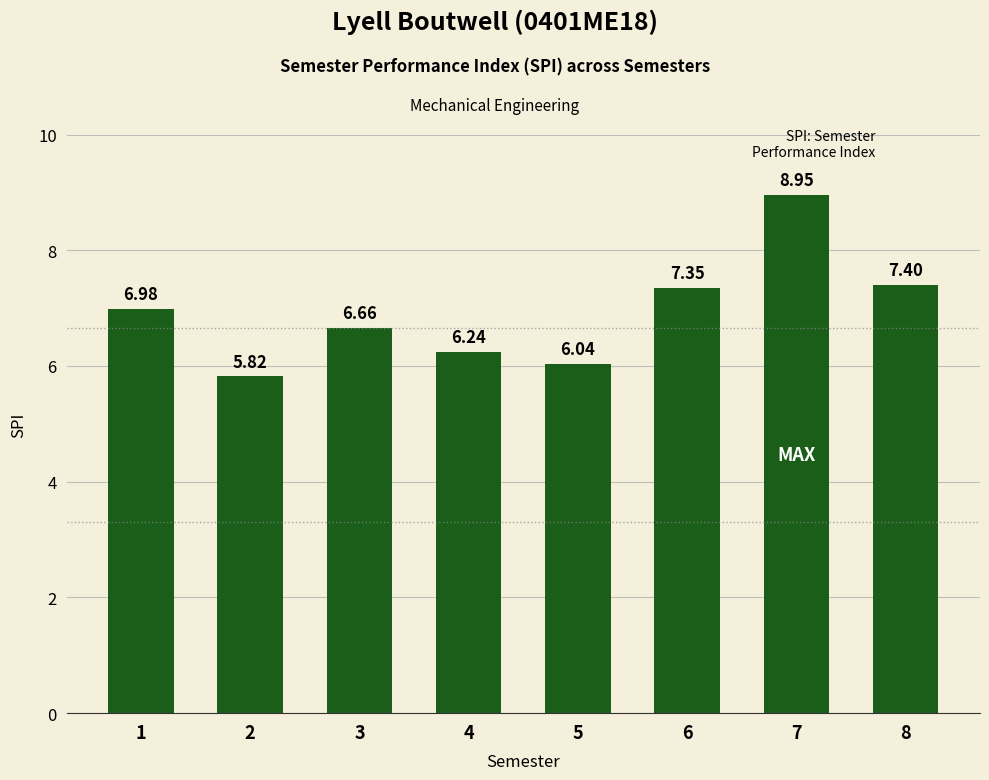

The value at 7 is 5.9. True or false?

False